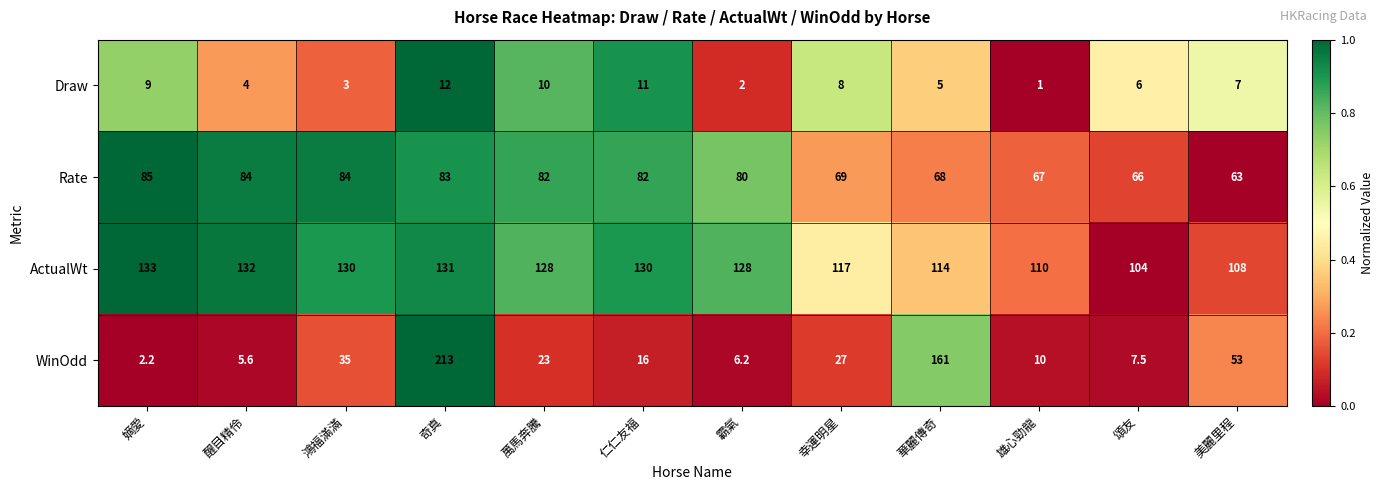

What is the maximum value shown in the chart?

213.0